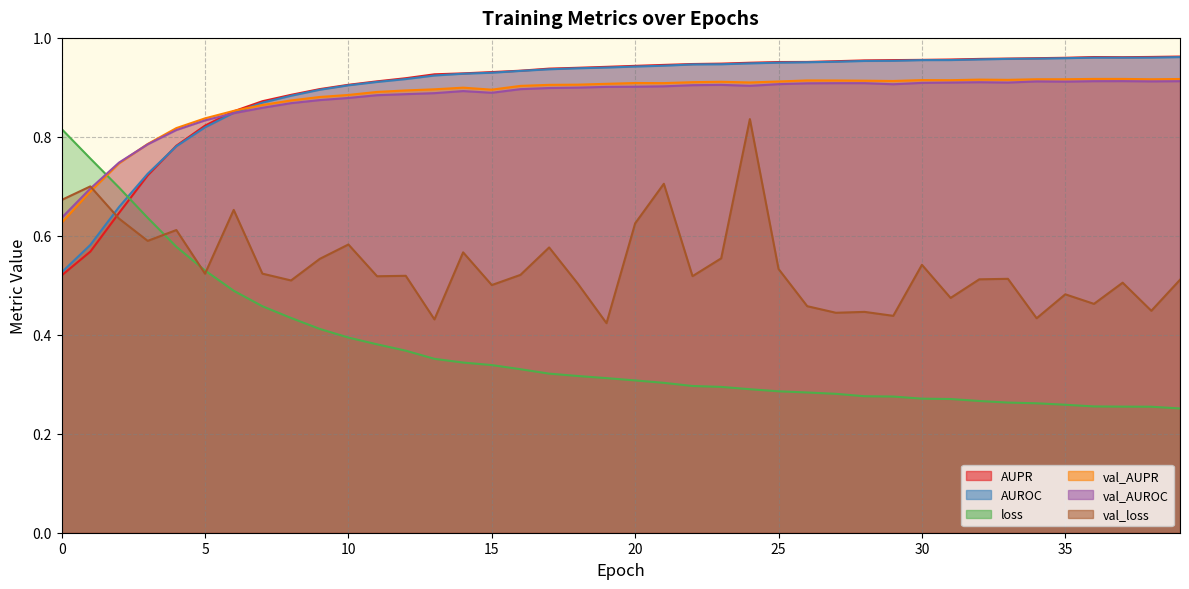

Count the number of data series in this chart.

6